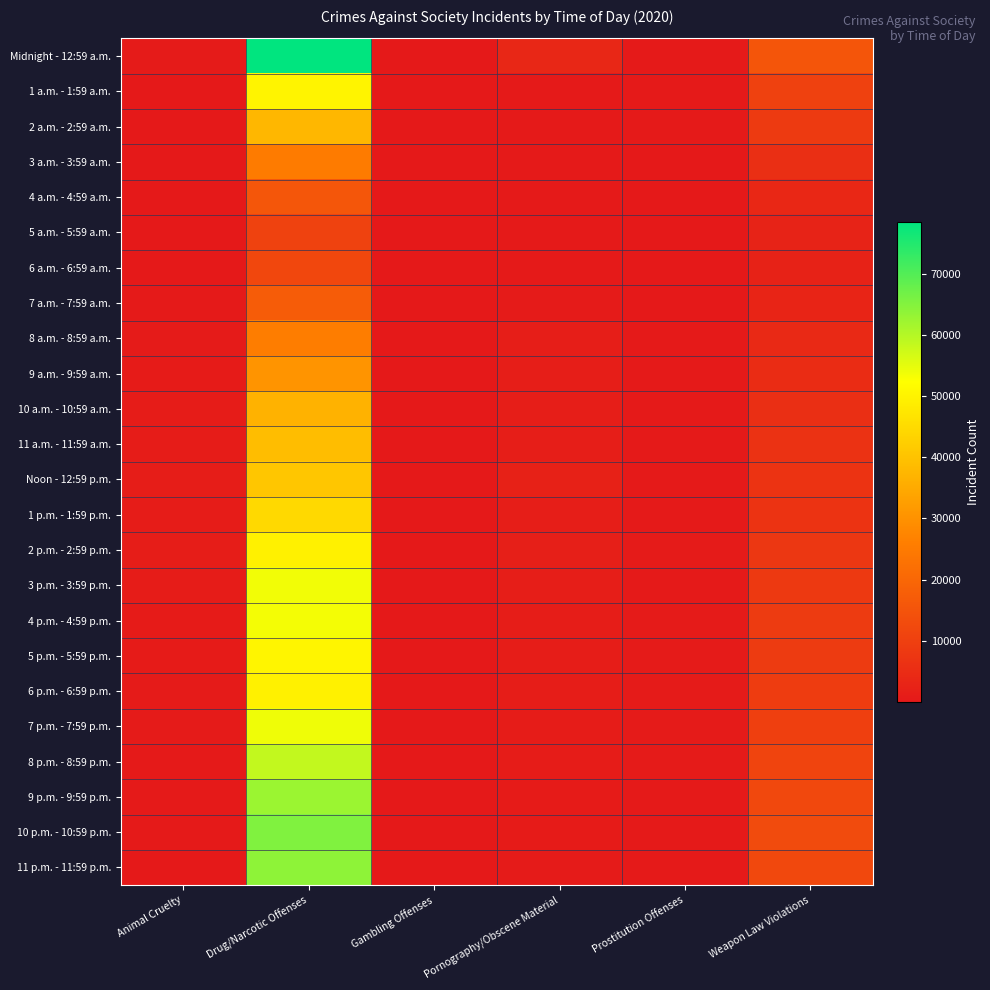

Reading left to right, list all the values displayed in this chart.

Midnight - 12:59 a.m.: Animal Cruelty=573	Drug/Narcotic Offenses=78501	Gambling Offenses=61	Pornography/Obscene Material=3610	Prostitution Offenses=404	Weapon Law Violations=15343
1 a.m. - 1:59 a.m.: Animal Cruelty=98	Drug/Narcotic Offenses=50272	Gambling Offenses=30	Pornography/Obscene Material=407	Prostitution Offenses=207	Weapon Law Violations=10315
2 a.m. - 2:59 a.m.: Animal Cruelty=85	Drug/Narcotic Offenses=37615	Gambling Offenses=25	Pornography/Obscene Material=326	Prostitution Offenses=196	Weapon Law Violations=8453
3 a.m. - 3:59 a.m.: Animal Cruelty=65	Drug/Narcotic Offenses=25254	Gambling Offenses=13	Pornography/Obscene Material=260	Prostitution Offenses=108	Weapon Law Violations=5560
4 a.m. - 4:59 a.m.: Animal Cruelty=54	Drug/Narcotic Offenses=15680	Gambling Offenses=18	Pornography/Obscene Material=200	Prostitution Offenses=49	Weapon Law Violations=3708
5 a.m. - 5:59 a.m.: Animal Cruelty=64	Drug/Narcotic Offenses=10690	Gambling Offenses=4	Pornography/Obscene Material=183	Prostitution Offenses=19	Weapon Law Violations=2556
6 a.m. - 6:59 a.m.: Animal Cruelty=120	Drug/Narcotic Offenses=11837	Gambling Offenses=8	Pornography/Obscene Material=328	Prostitution Offenses=51	Weapon Law Violations=2400
7 a.m. - 7:59 a.m.: Animal Cruelty=247	Drug/Narcotic Offenses=17221	Gambling Offenses=13	Pornography/Obscene Material=499	Prostitution Offenses=65	Weapon Law Violations=2844
8 a.m. - 8:59 a.m.: Animal Cruelty=525	Drug/Narcotic Offenses=25618	Gambling Offenses=43	Pornography/Obscene Material=1487	Prostitution Offenses=192	Weapon Law Violations=4009
9 a.m. - 9:59 a.m.: Animal Cruelty=710	Drug/Narcotic Offenses=30585	Gambling Offenses=66	Pornography/Obscene Material=1429	Prostitution Offenses=184	Weapon Law Violations=4787
10 a.m. - 10:59 a.m.: Animal Cruelty=830	Drug/Narcotic Offenses=36689	Gambling Offenses=74	Pornography/Obscene Material=1444	Prostitution Offenses=254	Weapon Law Violations=5550
11 a.m. - 11:59 a.m.: Animal Cruelty=842	Drug/Narcotic Offenses=38808	Gambling Offenses=103	Pornography/Obscene Material=1355	Prostitution Offenses=318	Weapon Law Violations=6302
Noon - 12:59 p.m.: Animal Cruelty=1004	Drug/Narcotic Offenses=40696	Gambling Offenses=84	Pornography/Obscene Material=2025	Prostitution Offenses=431	Weapon Law Violations=6815
1 p.m. - 1:59 p.m.: Animal Cruelty=887	Drug/Narcotic Offenses=44536	Gambling Offenses=117	Pornography/Obscene Material=1478	Prostitution Offenses=385	Weapon Law Violations=6880
2 p.m. - 2:59 p.m.: Animal Cruelty=948	Drug/Narcotic Offenses=49526	Gambling Offenses=134	Pornography/Obscene Material=1543	Prostitution Offenses=485	Weapon Law Violations=7791
3 p.m. - 3:59 p.m.: Animal Cruelty=842	Drug/Narcotic Offenses=53625	Gambling Offenses=100	Pornography/Obscene Material=1422	Prostitution Offenses=433	Weapon Law Violations=8319
4 p.m. - 4:59 p.m.: Animal Cruelty=757	Drug/Narcotic Offenses=53496	Gambling Offenses=79	Pornography/Obscene Material=1175	Prostitution Offenses=503	Weapon Law Violations=8668
5 p.m. - 5:59 p.m.: Animal Cruelty=676	Drug/Narcotic Offenses=50355	Gambling Offenses=94	Pornography/Obscene Material=1010	Prostitution Offenses=515	Weapon Law Violations=8707
6 p.m. - 6:59 p.m.: Animal Cruelty=578	Drug/Narcotic Offenses=49646	Gambling Offenses=89	Pornography/Obscene Material=954	Prostitution Offenses=525	Weapon Law Violations=9150
7 p.m. - 7:59 p.m.: Animal Cruelty=465	Drug/Narcotic Offenses=53839	Gambling Offenses=70	Pornography/Obscene Material=815	Prostitution Offenses=481	Weapon Law Violations=9882
8 p.m. - 8:59 p.m.: Animal Cruelty=357	Drug/Narcotic Offenses=58478	Gambling Offenses=65	Pornography/Obscene Material=807	Prostitution Offenses=482	Weapon Law Violations=11101
9 p.m. - 9:59 p.m.: Animal Cruelty=292	Drug/Narcotic Offenses=62403	Gambling Offenses=57	Pornography/Obscene Material=768	Prostitution Offenses=406	Weapon Law Violations=12189
10 p.m. - 10:59 p.m.: Animal Cruelty=212	Drug/Narcotic Offenses=65305	Gambling Offenses=43	Pornography/Obscene Material=650	Prostitution Offenses=373	Weapon Law Violations=12794
11 p.m. - 11:59 p.m.: Animal Cruelty=149	Drug/Narcotic Offenses=63825	Gambling Offenses=43	Pornography/Obscene Material=572	Prostitution Offenses=249	Weapon Law Violations=12235